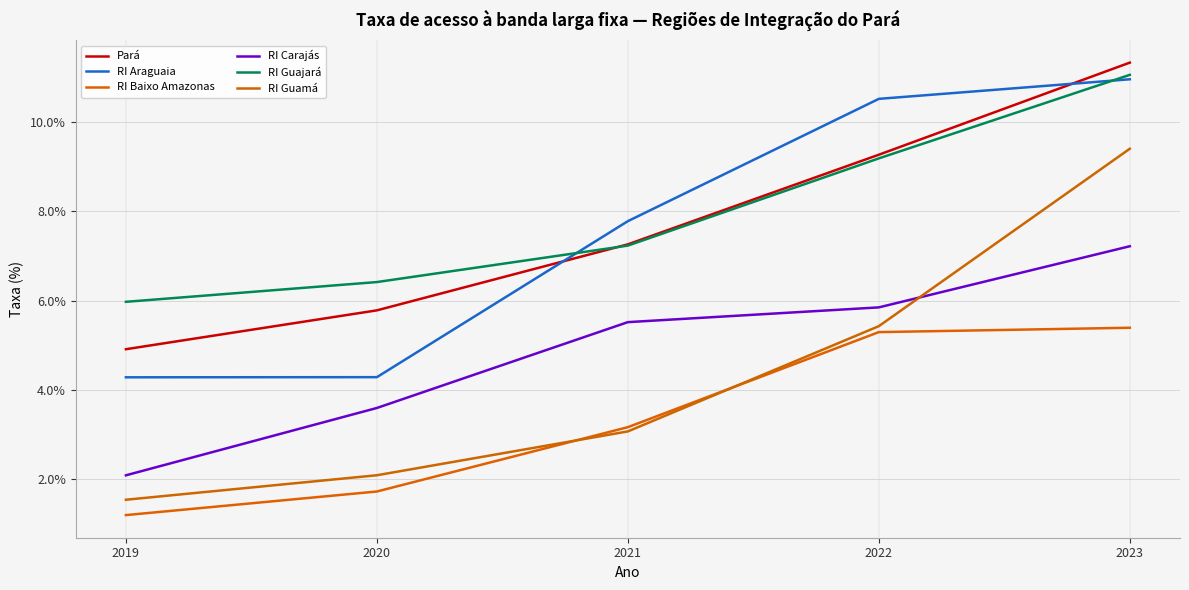

What is the average value of the RI Guamá series?

4.3